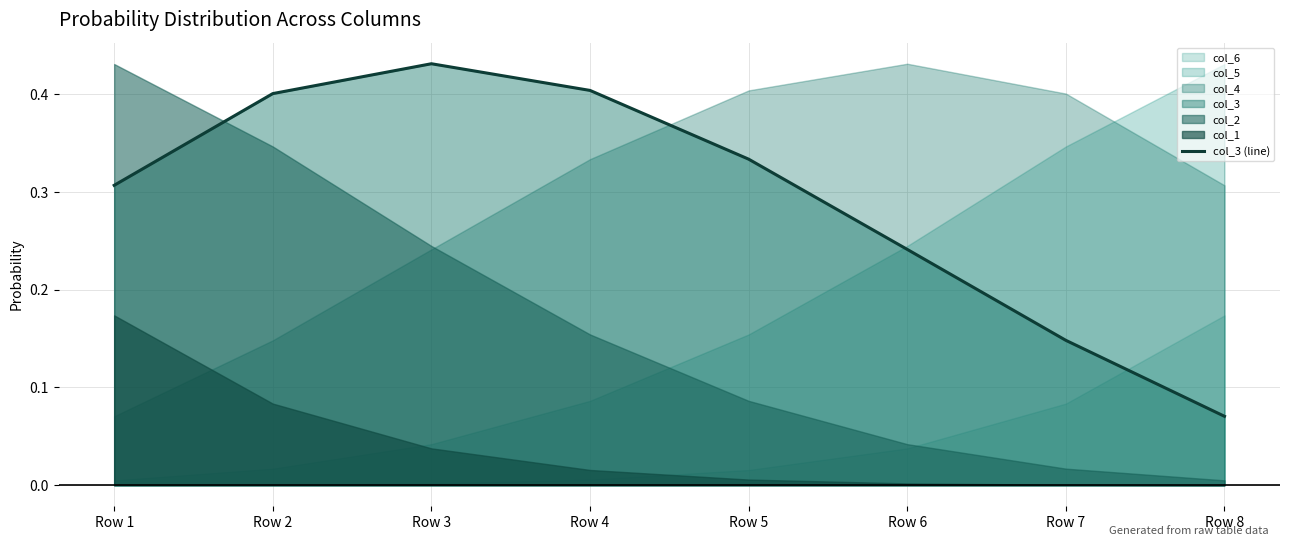

List the labels in order of value, smallest first.

Row 8, Row 7, Row 6, Row 1, Row 5, Row 2, Row 4, Row 3